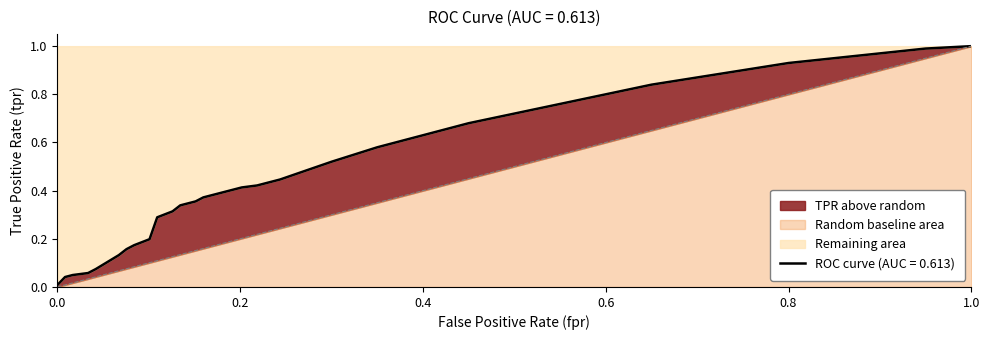

Reading right to left, extract all data points from this chart.

1.0	1.0	1.0	0.9	0.9	0.9	0.9	0.8	0.8	0.8	0.7	0.7	0.6	0.6	0.5	0.5	0.4	0.4	0.4	0.4	0.4	0.4	0.4	0.3	0.3	0.3	0.2	0.2	0.2	0.1	0.1	0.1	0.0	0.0	0.0